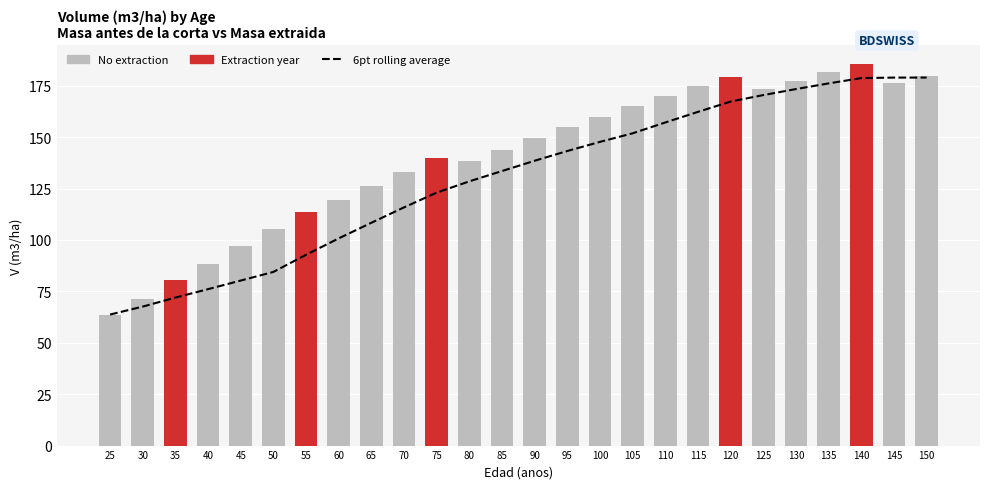

Between 50 and 45, which is larger?

50